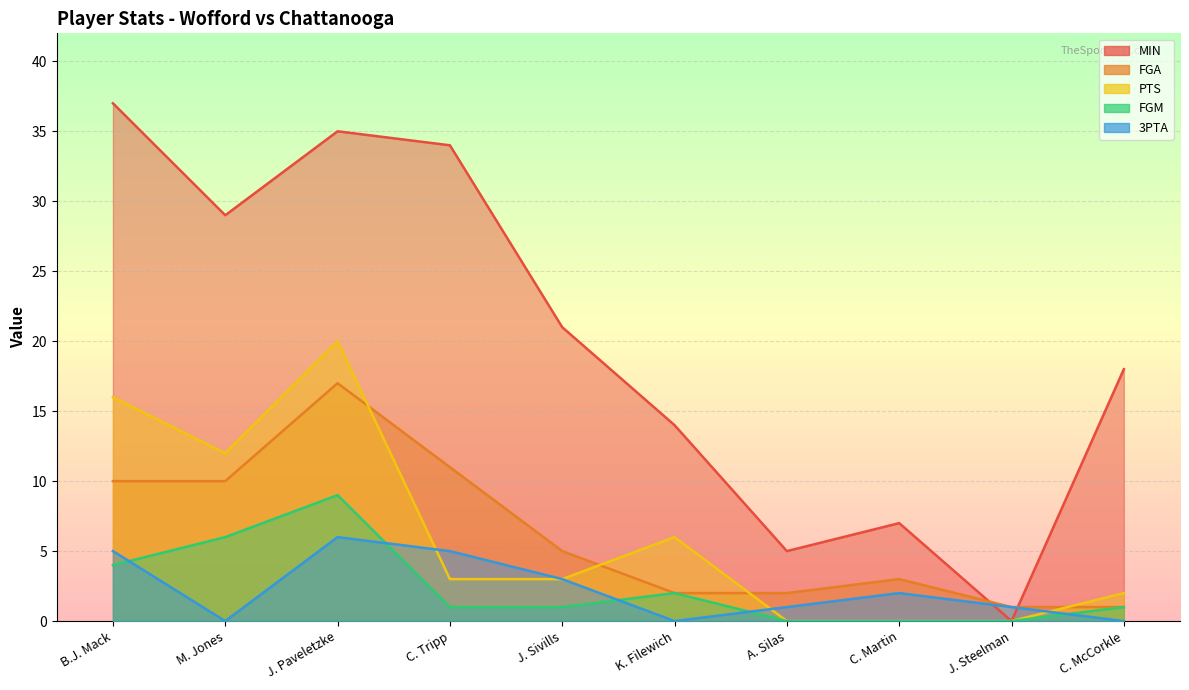

What is the highest value of the FGM series?

9